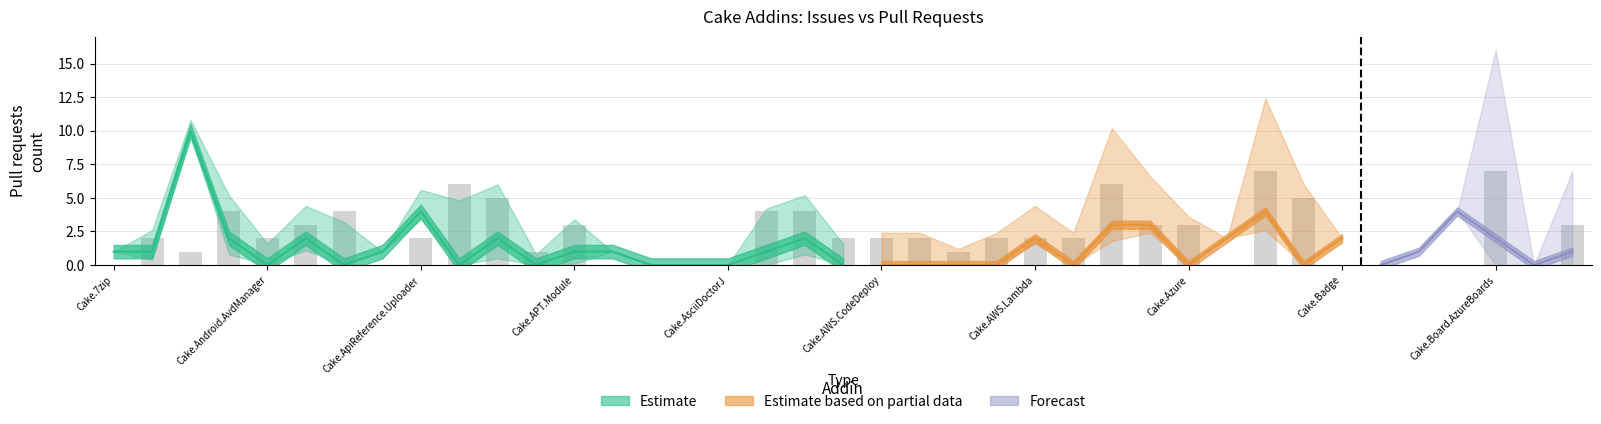

Reading right to left, list all the values displayed in this chart.

3	0	7	0	0	0	0	5	7	0	3	3	6	2	2	2	1	2	2	2	4	4	0	0	0	0	3	1	5	6	2	0	4	3	2	4	1	2	0